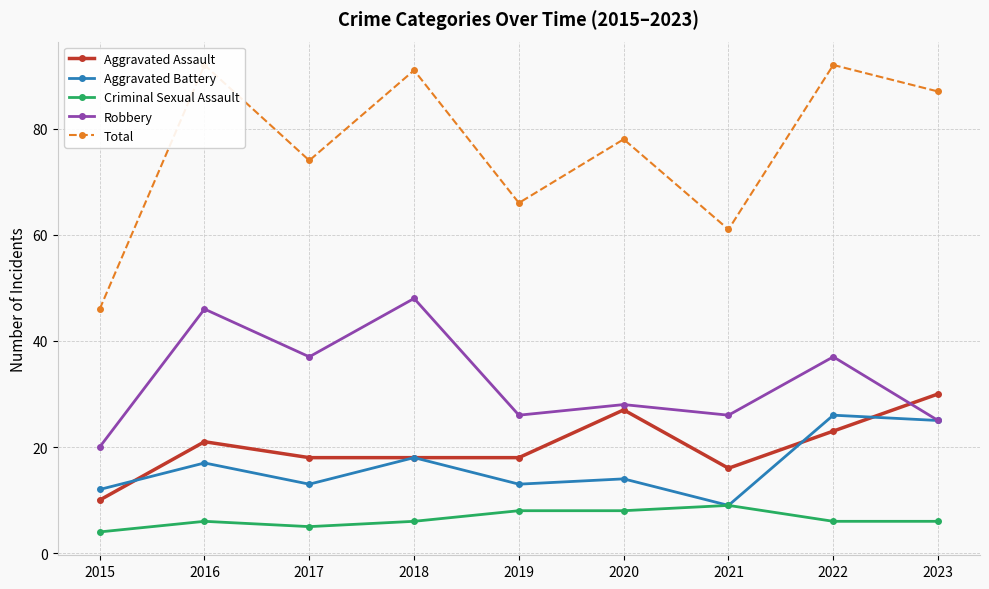

What is the difference between the Aggravated Battery values at 2020 and 2016?

3